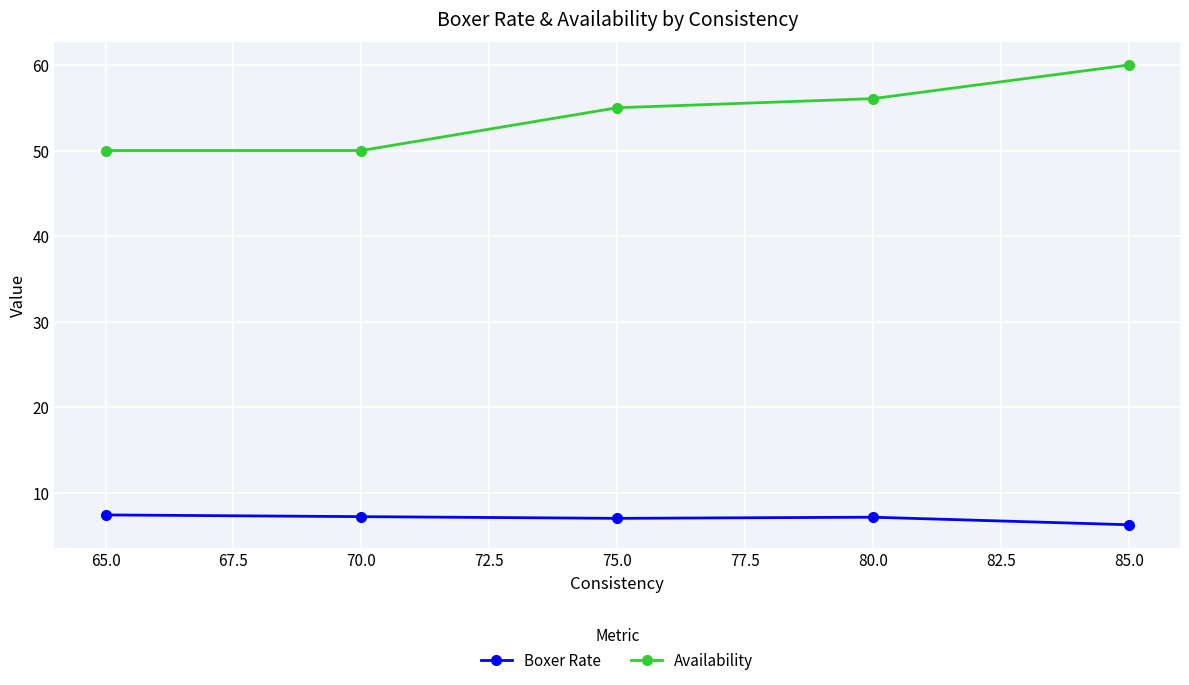

What is the difference between the maximum and minimum values in the Availability series?

10.0